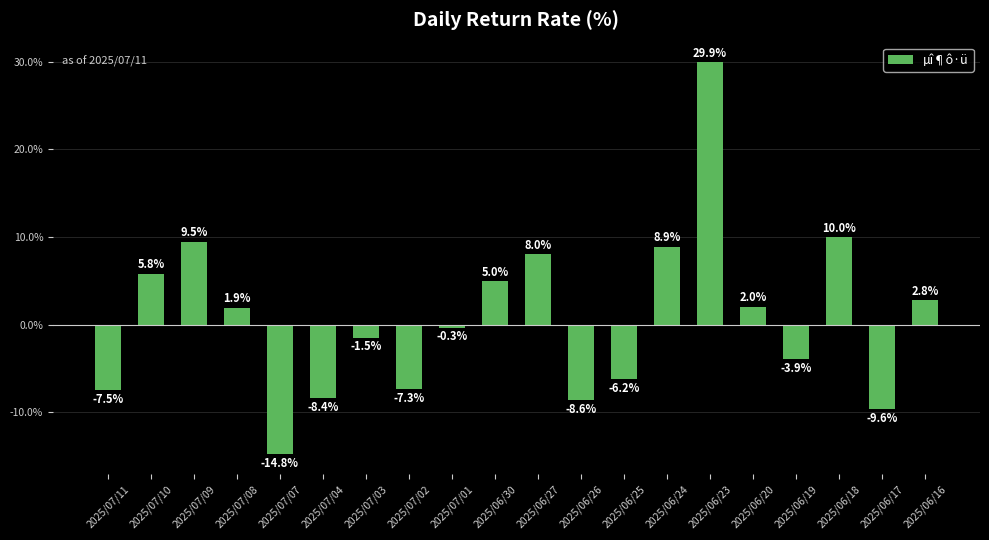

What is the average value?

0.8